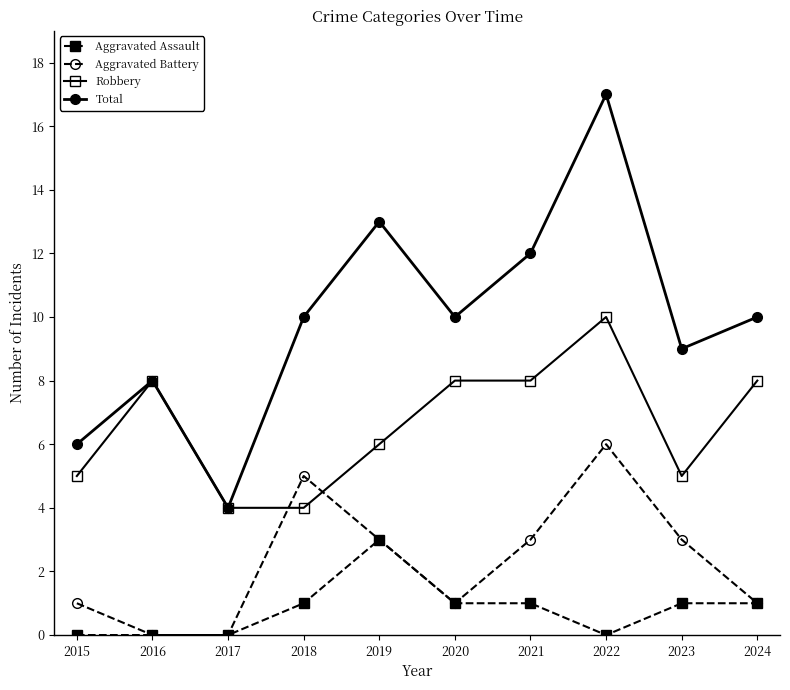

The value of Aggravated Battery at 2021 is 3. True or false?

True